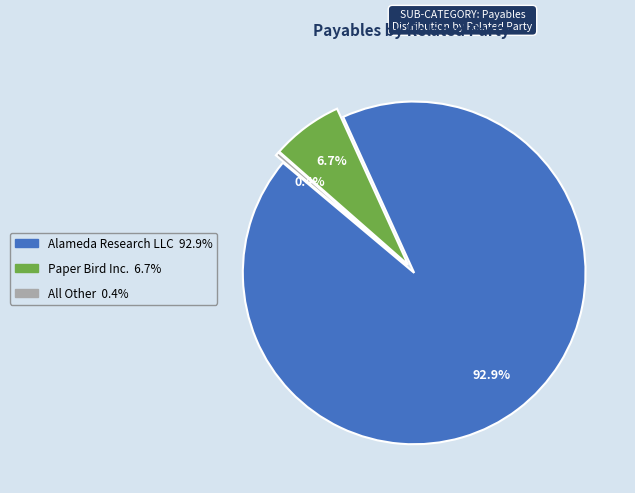

How many segments does this pie chart have?

3